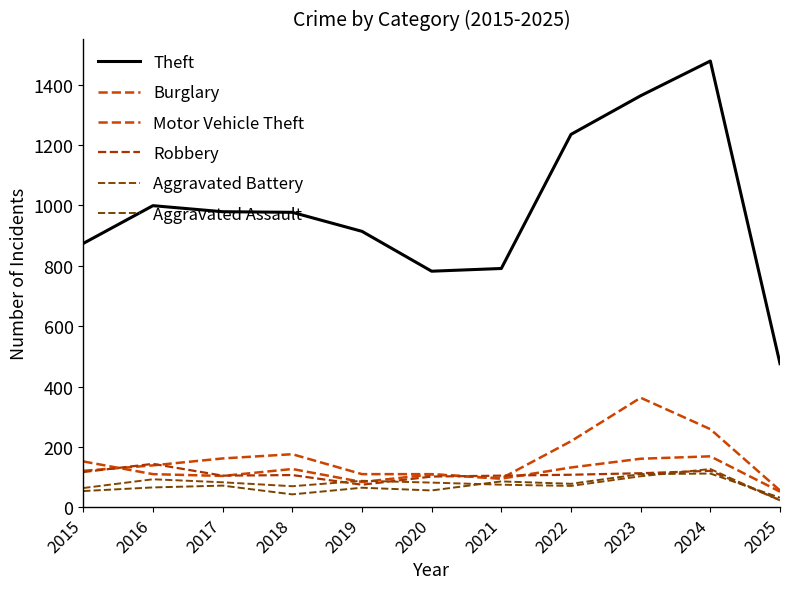

What is the difference between the Motor Vehicle Theft values at 2020 and 2023?

254